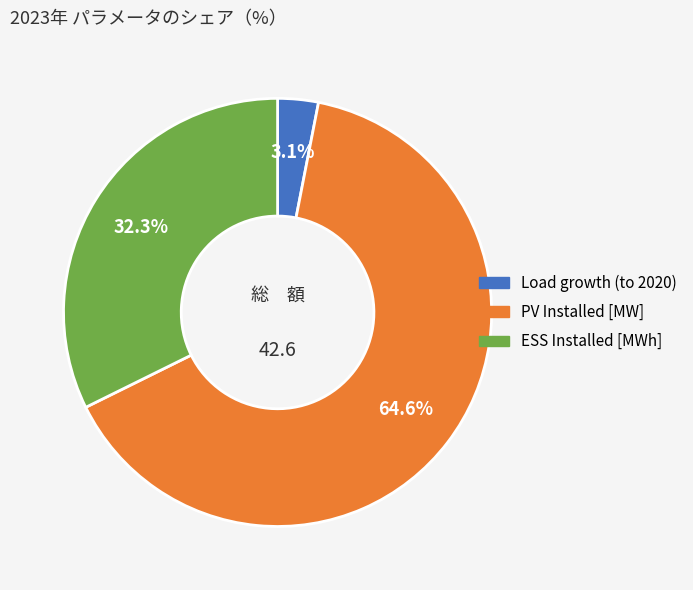

Count the number of slices in the pie.

3